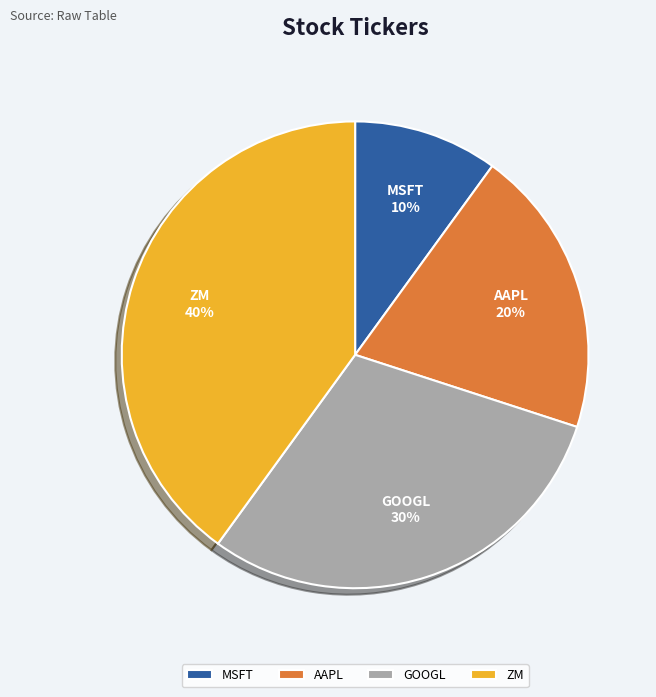

Rank the categories by value from highest to lowest.

ZM, GOOGL, AAPL, MSFT